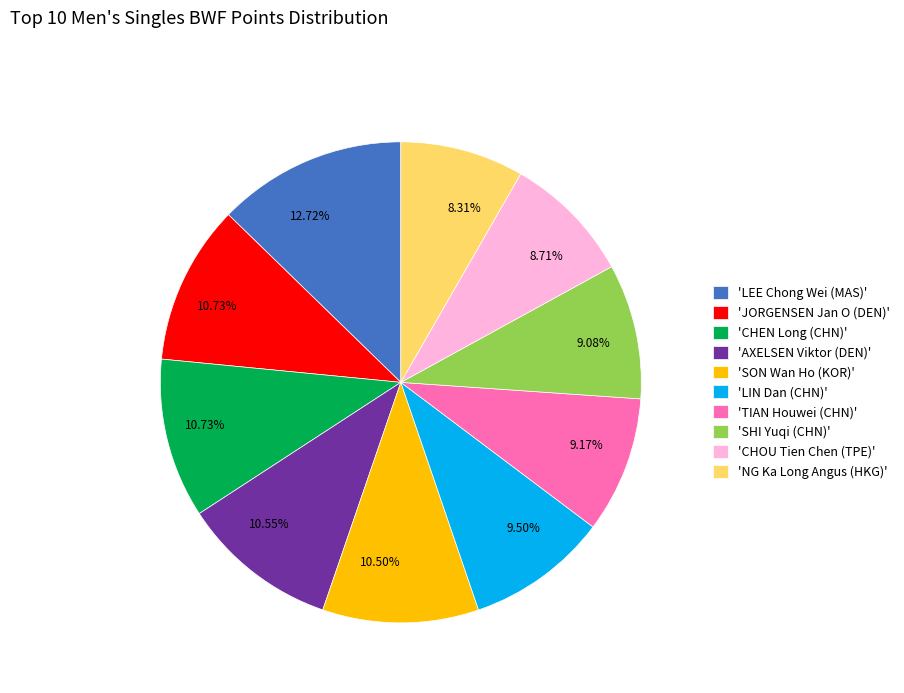

What is the largest slice in the pie chart?

'LEE Chong Wei (MAS)'